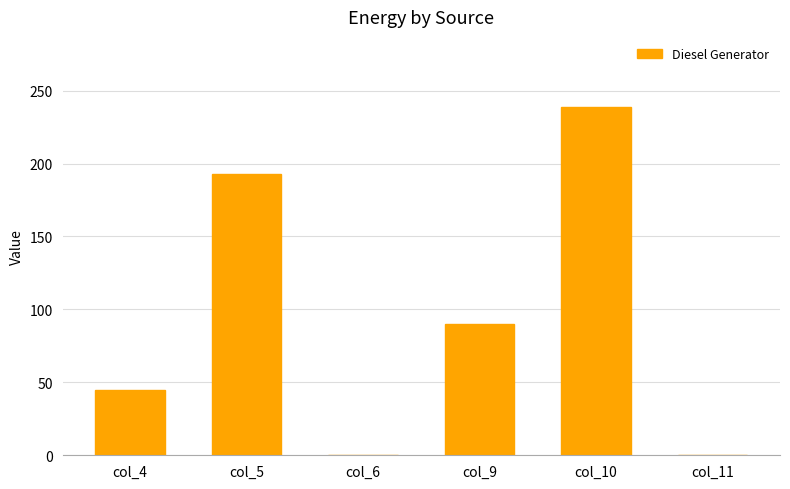

What is the sum of all values?

567